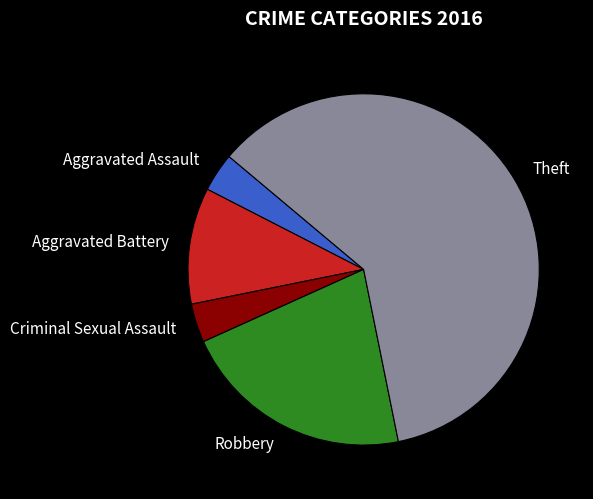

What is the ratio of the value at Aggravated Battery to the value at Robbery?

0.5